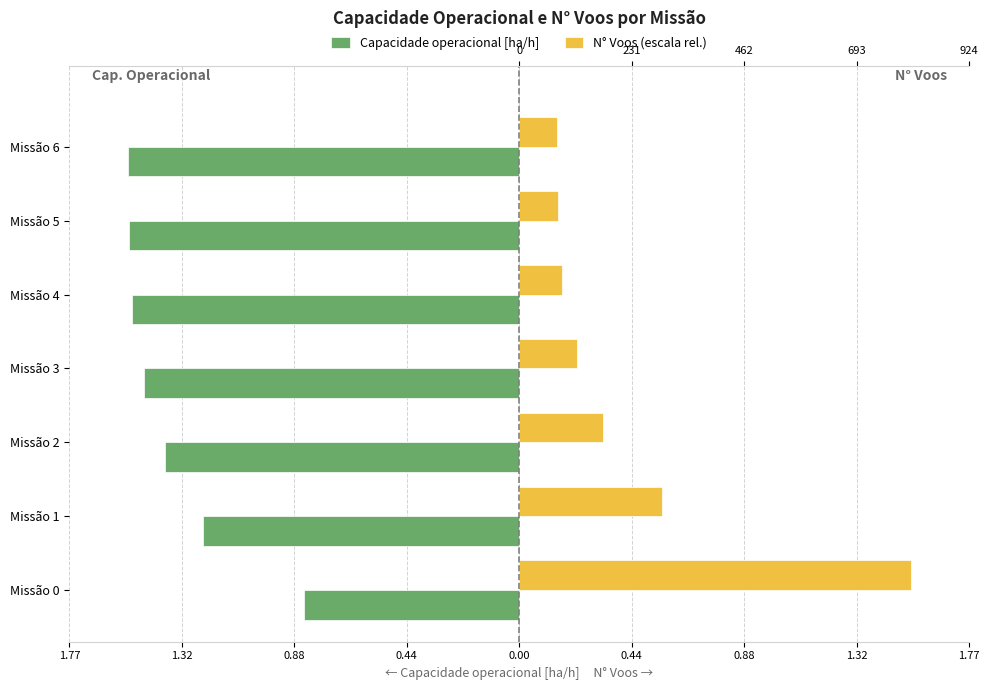

How many bars are there in total?

14